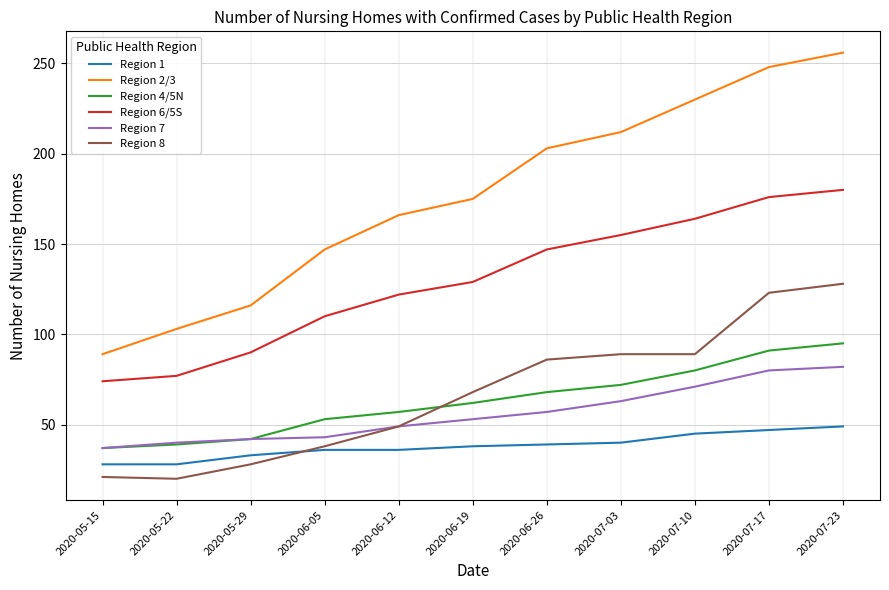

What are all the series names shown in the legend?

Region 1, Region 2/3, Region 4/5N, Region 6/5S, Region 7, Region 8